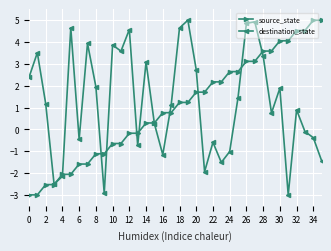

What is the difference between the second highest and minimum values in the source_state series?

8.0